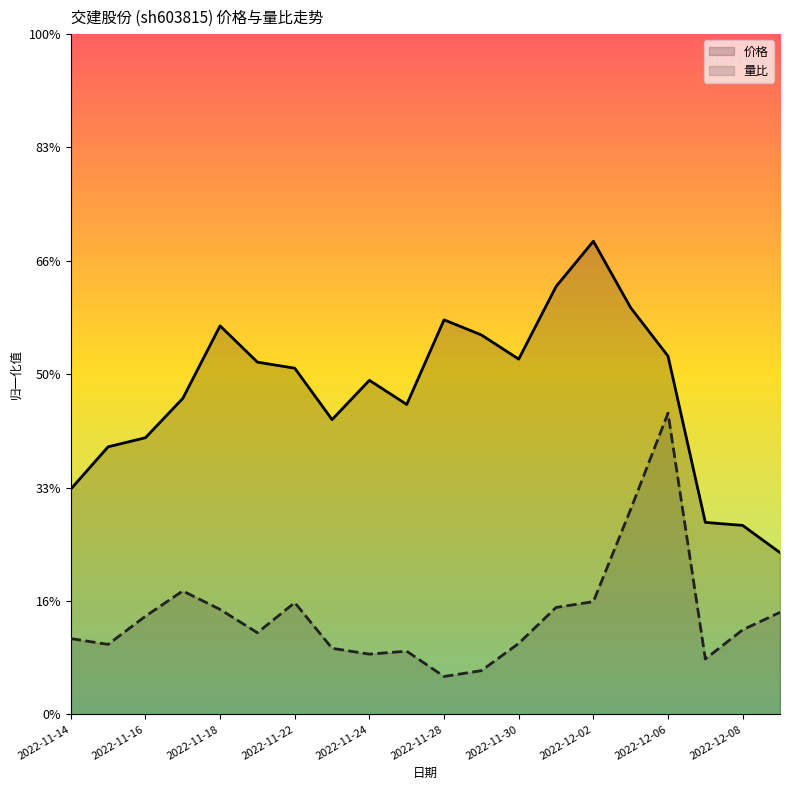

The value of 价格 at 2022-11-16 is 8.3. True or false?

False